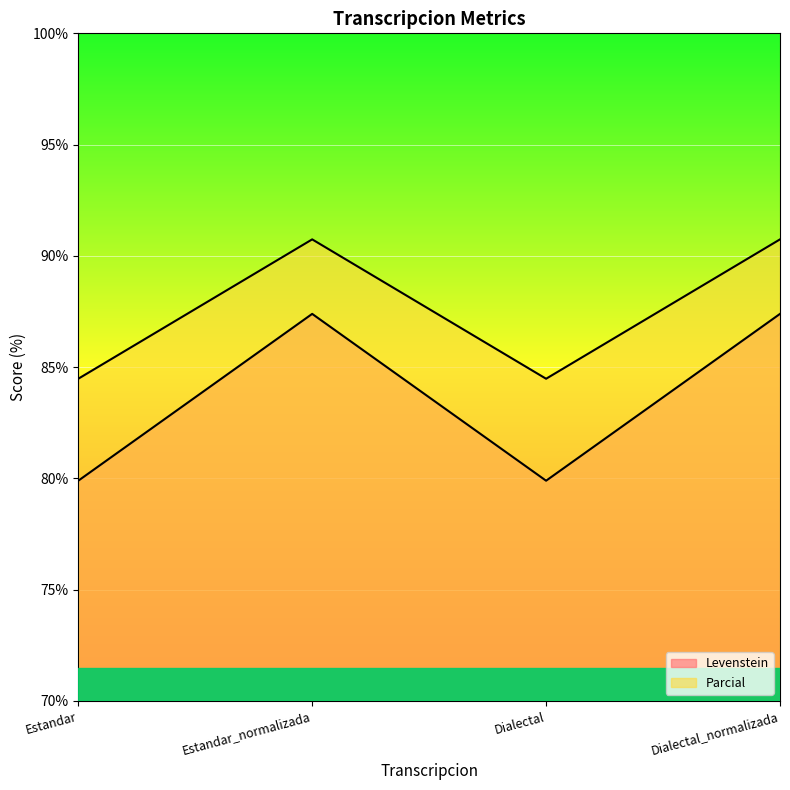

In Parcial, how many points are higher than both neighbors (excluding endpoints)?

1